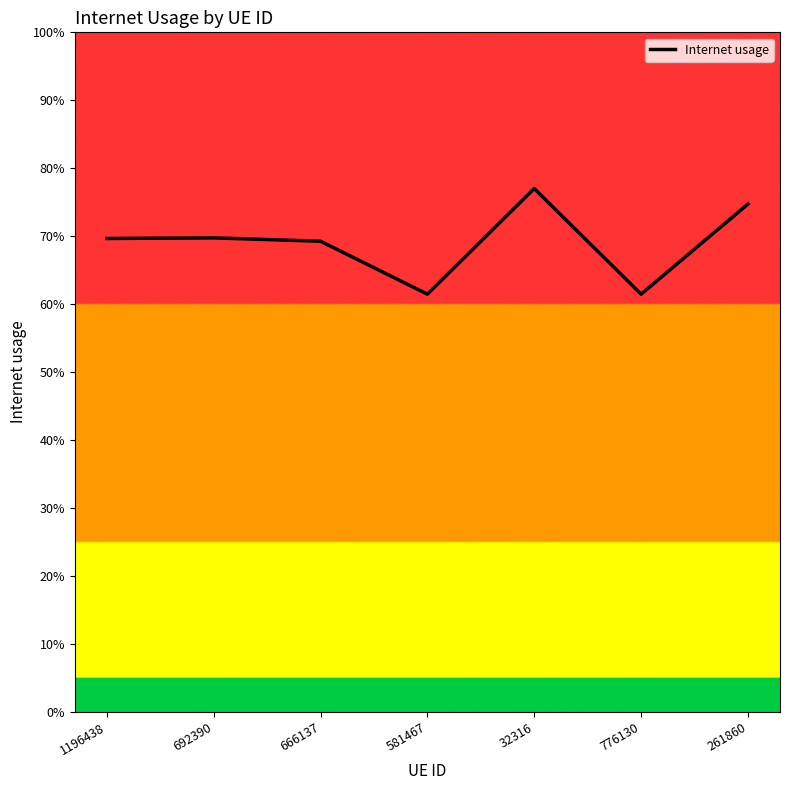

True or false: the data has more than 0 interior local peaks.

True